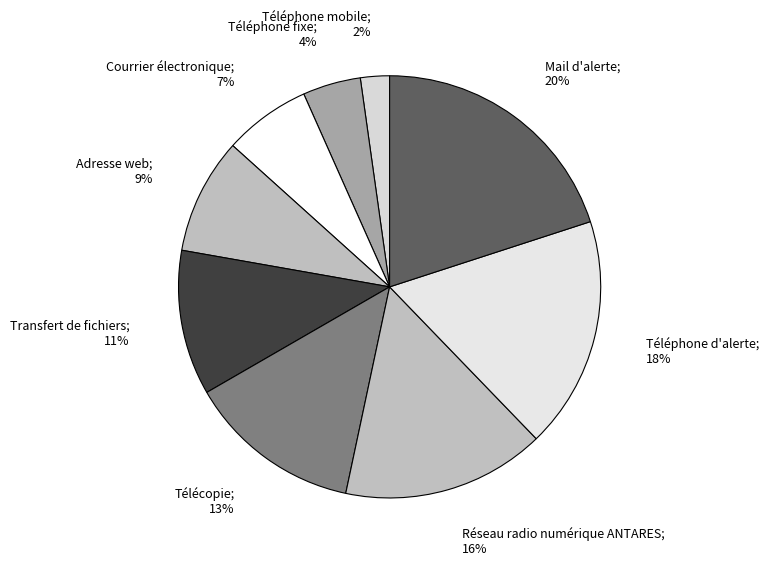

Rank the categories by value from lowest to highest.

Téléphone mobile, Téléphone fixe, Courrier électronique, Adresse web, Transfert de fichiers, Télécopie, Réseau radio numérique ANTARES, Téléphone d'alerte, Mail d'alerte